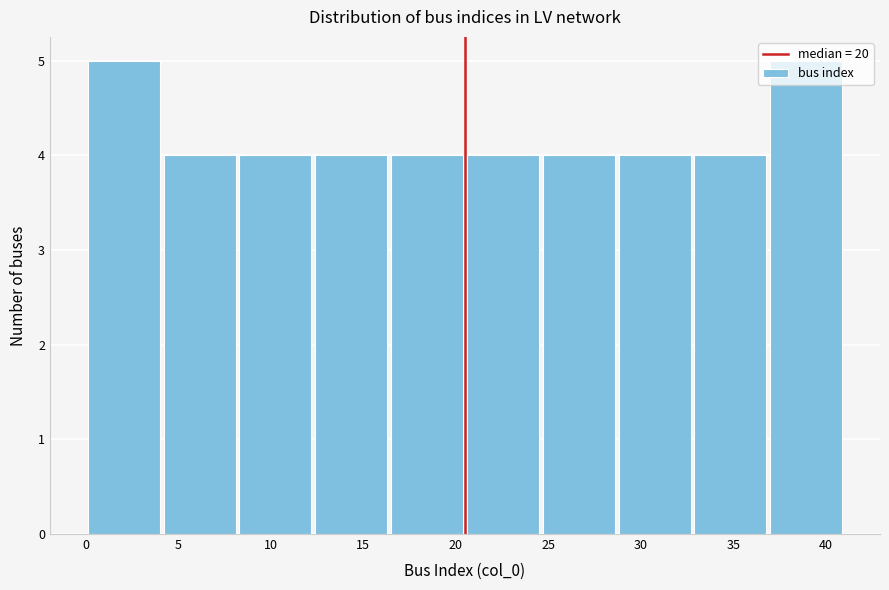

Reading left to right, list every bar in this chart as the range it spans on the x-axis followed by its height. Neither the bar edges nor the heights are printed on the chart, so give them approximately, as read against the axes.

0.0 to 4.1: 5
4.1 to 8.2: 4
8.2 to 12.3: 4
12.3 to 16.4: 4
16.4 to 20.5: 4
20.5 to 24.6: 4
24.6 to 28.7: 4
28.7 to 32.8: 4
32.8 to 36.9: 4
36.9 to 41.0: 5